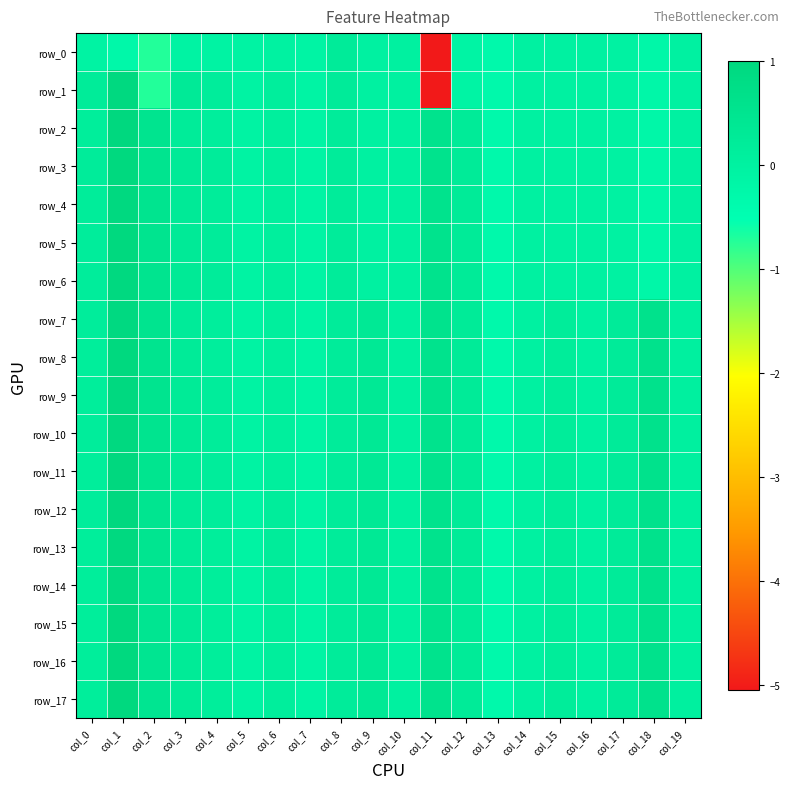

How many series are shown in this chart?

18